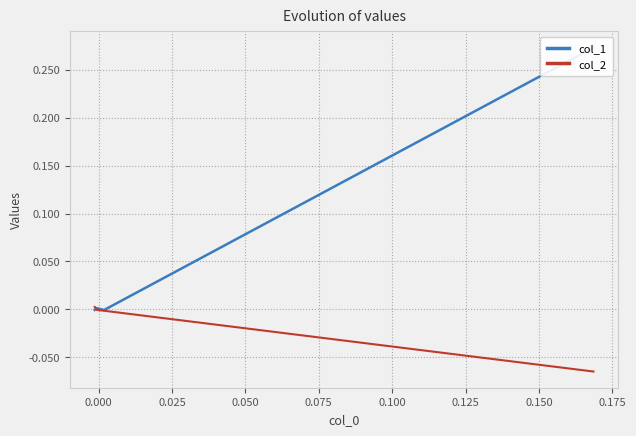

What is the label of the 2nd point from the right?

0.025